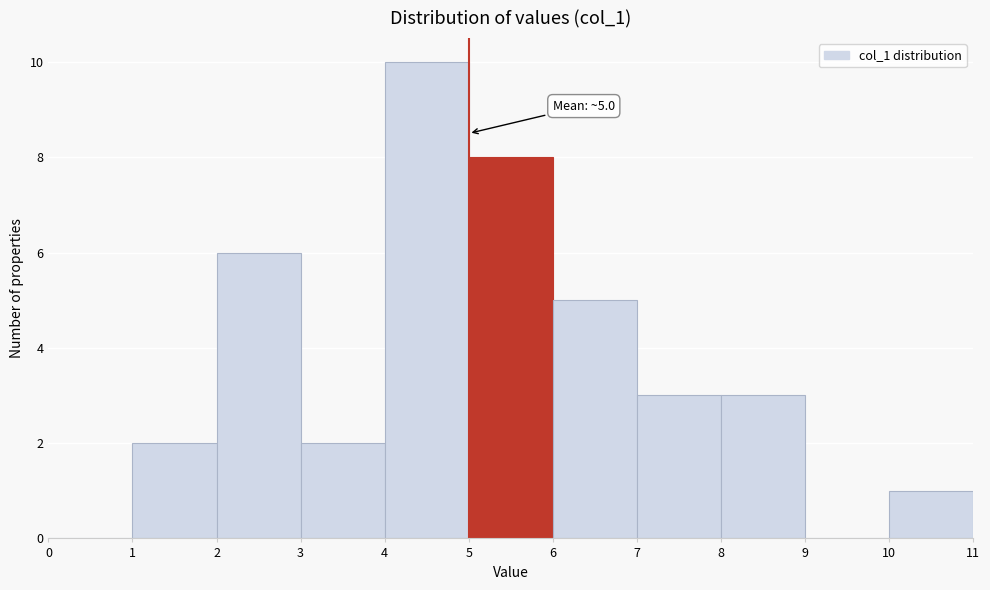

Which range on the x-axis has the tallest bar?

4 to 5